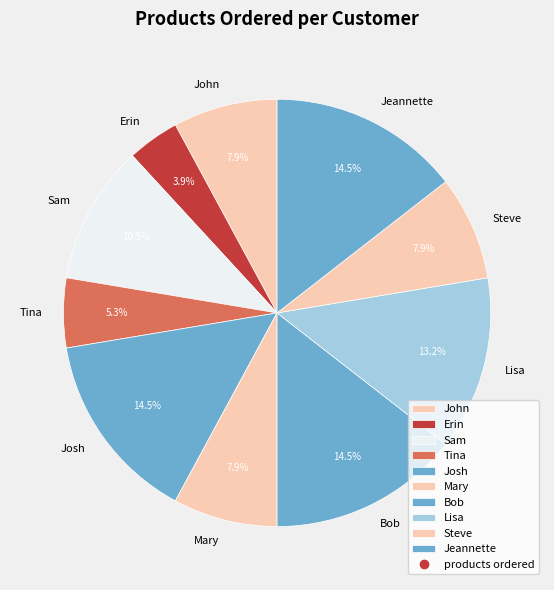

Does Jeannette account for over 50% of the chart?

No